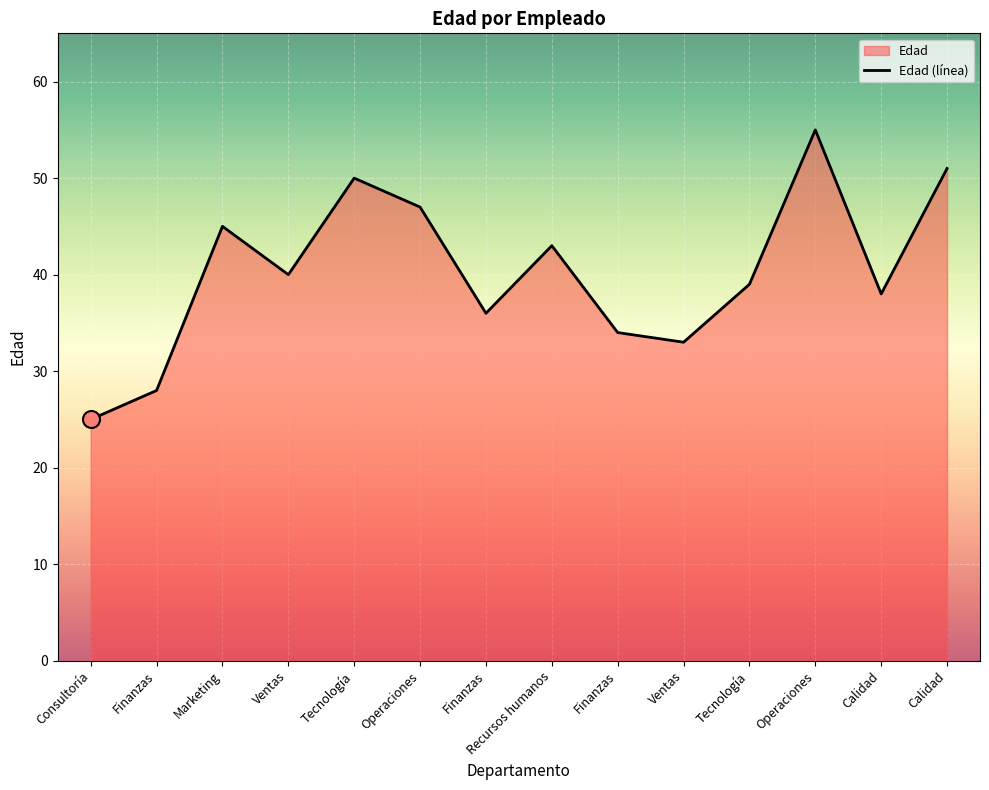

Between Consultoría and Tecnología, which is larger?

Tecnología